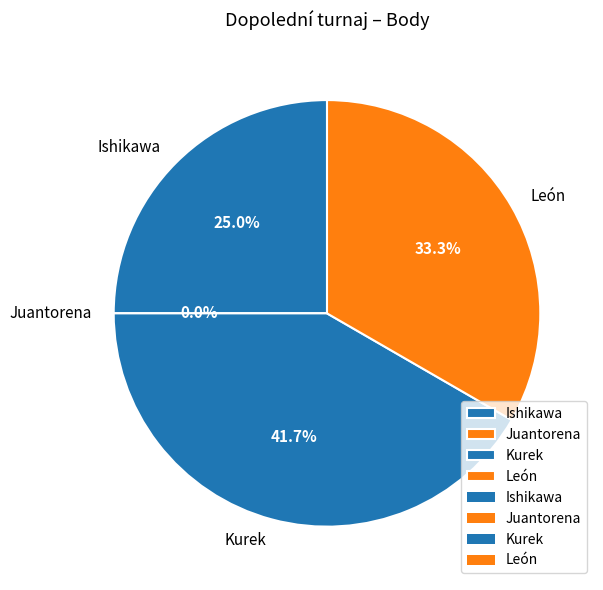

What is the change in value from Ishikawa to Juantorena?

-3